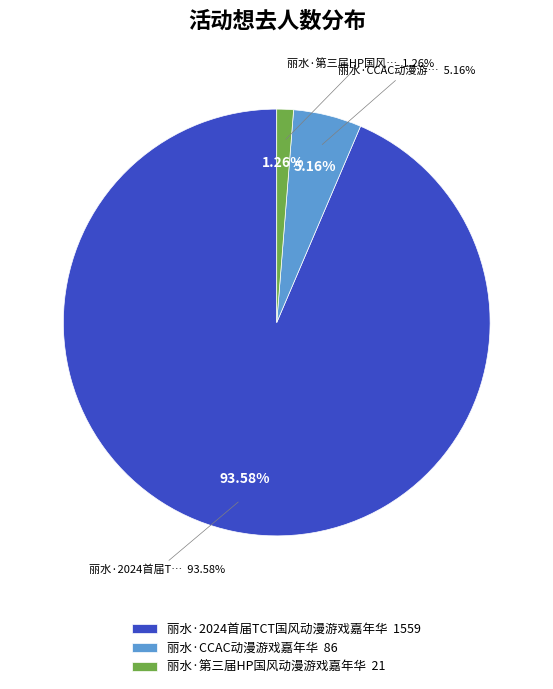

To the nearest percent, what is the difference between the 丽水·2024首届TCT国风动漫游戏嘉年华 and 丽水·CCAC动漫游戏嘉年华 slice percentages?

88%